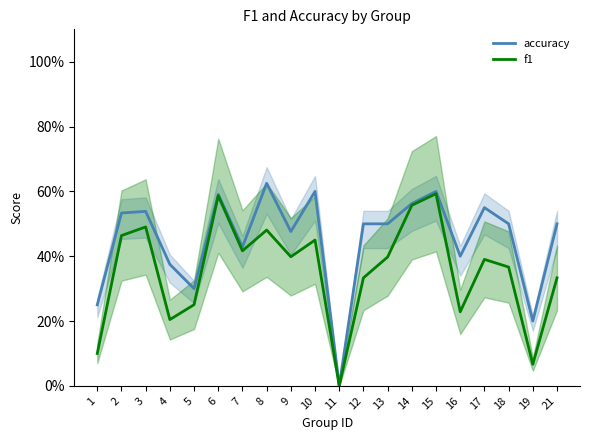

True or false: accuracy has a value of 1.0 at 17.

False